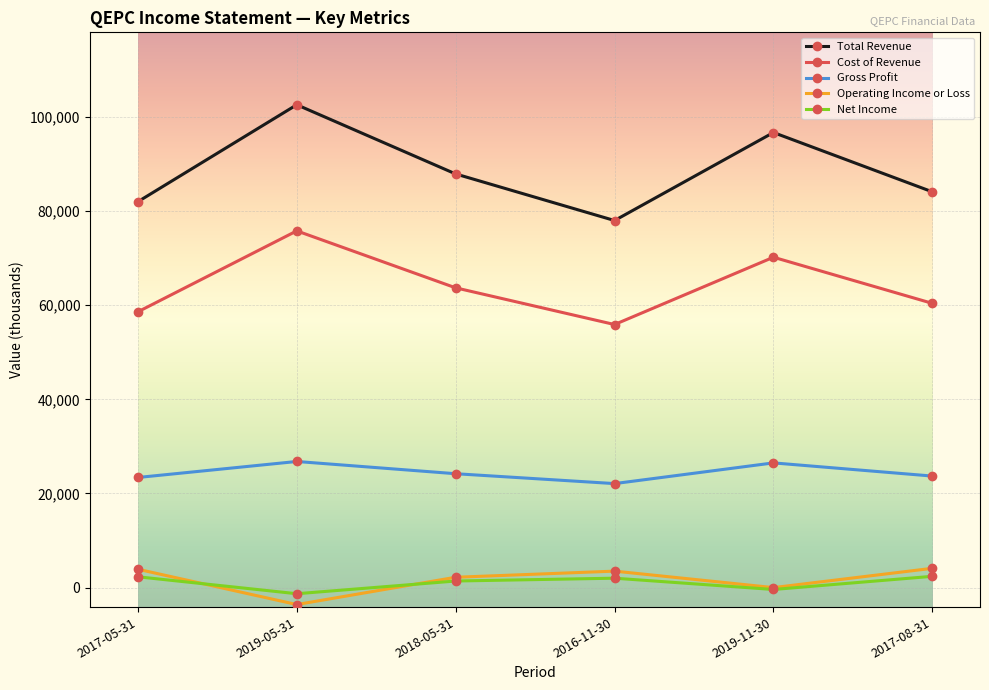

True or false: Total Revenue and Gross Profit cross at least once.

False